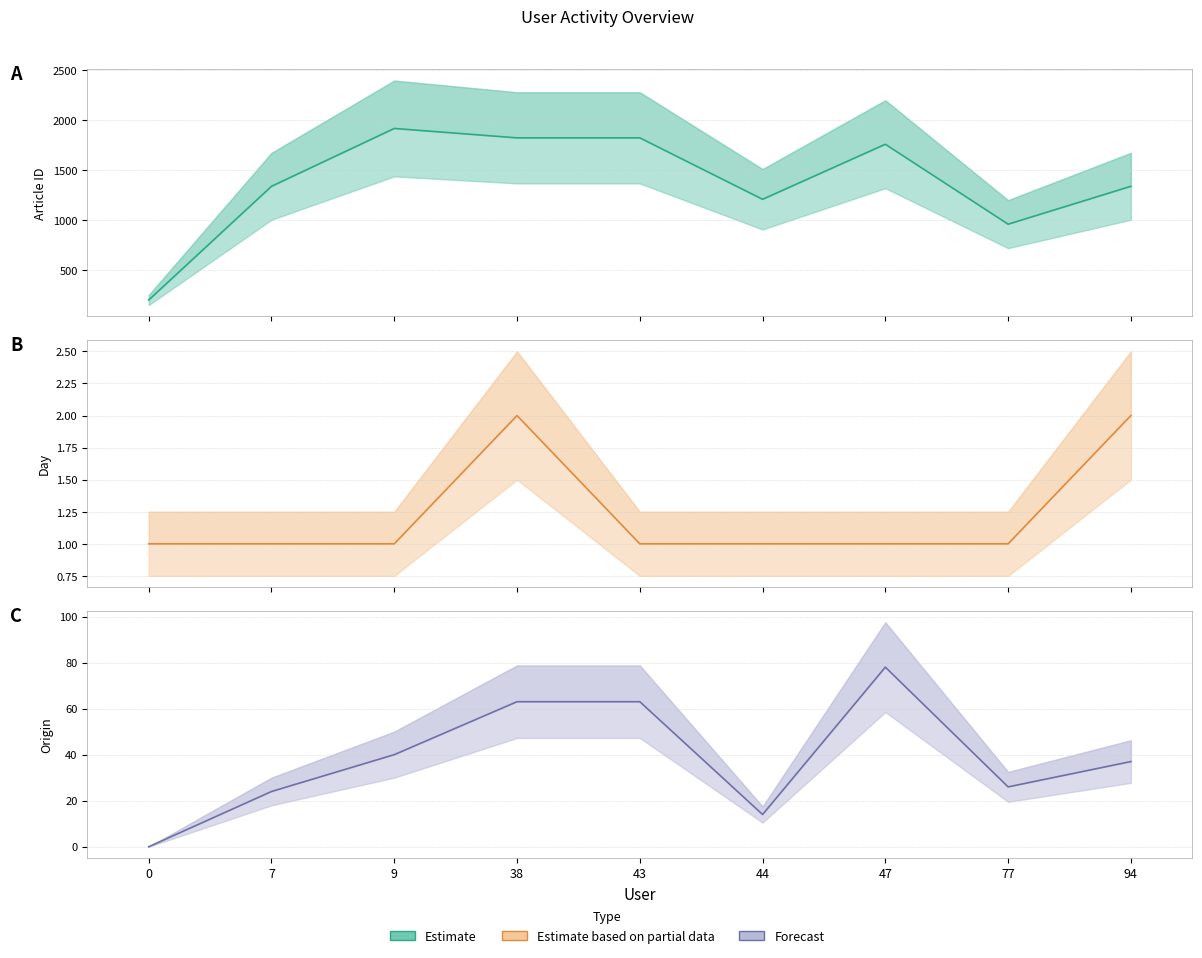

What is the difference between the second highest and minimum values in the Day (Estimate based on partial data) series?

1